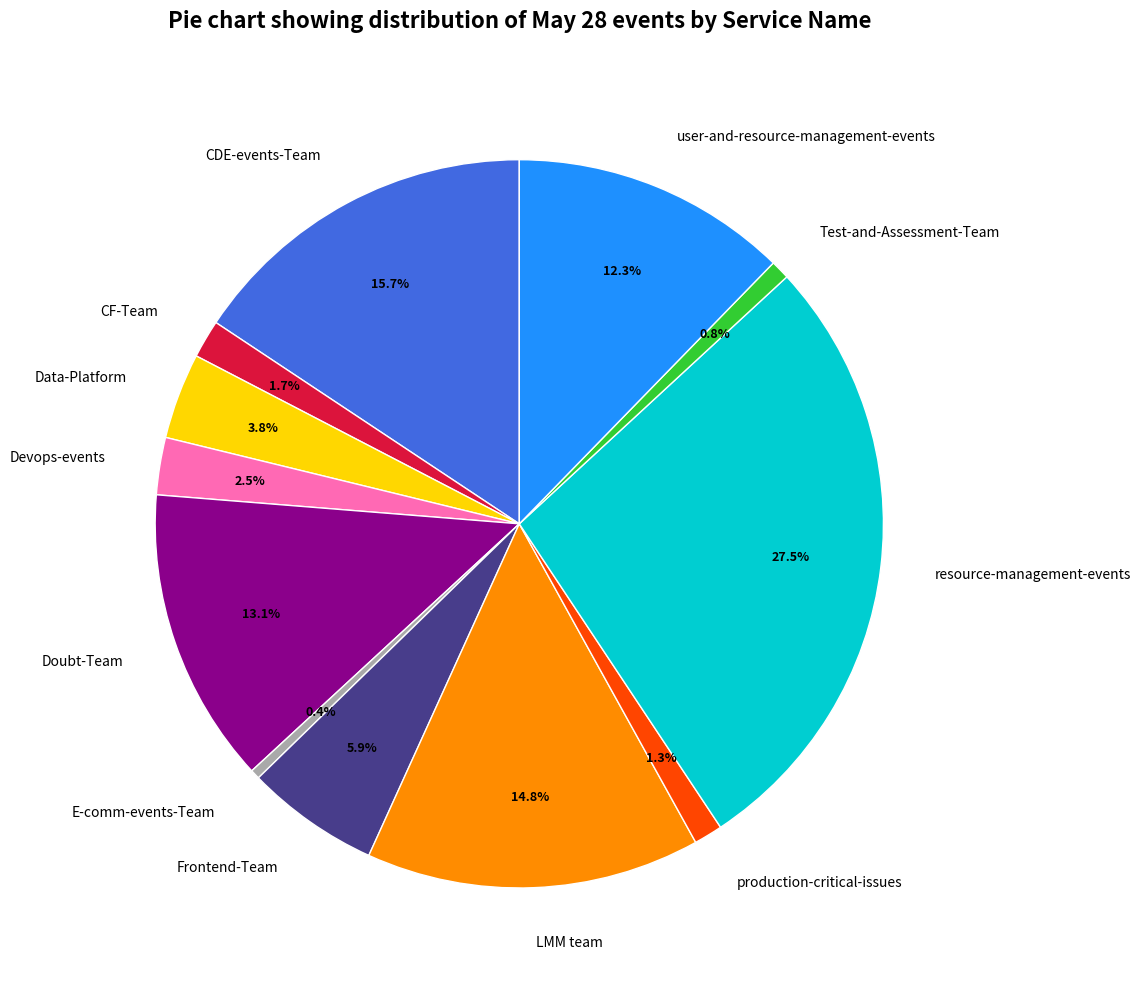

How many segments does this pie chart have?

12